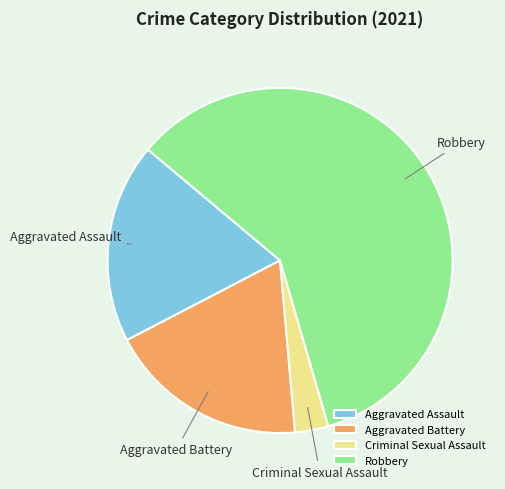

Between Criminal Sexual Assault and Aggravated Battery, which is larger?

Aggravated Battery